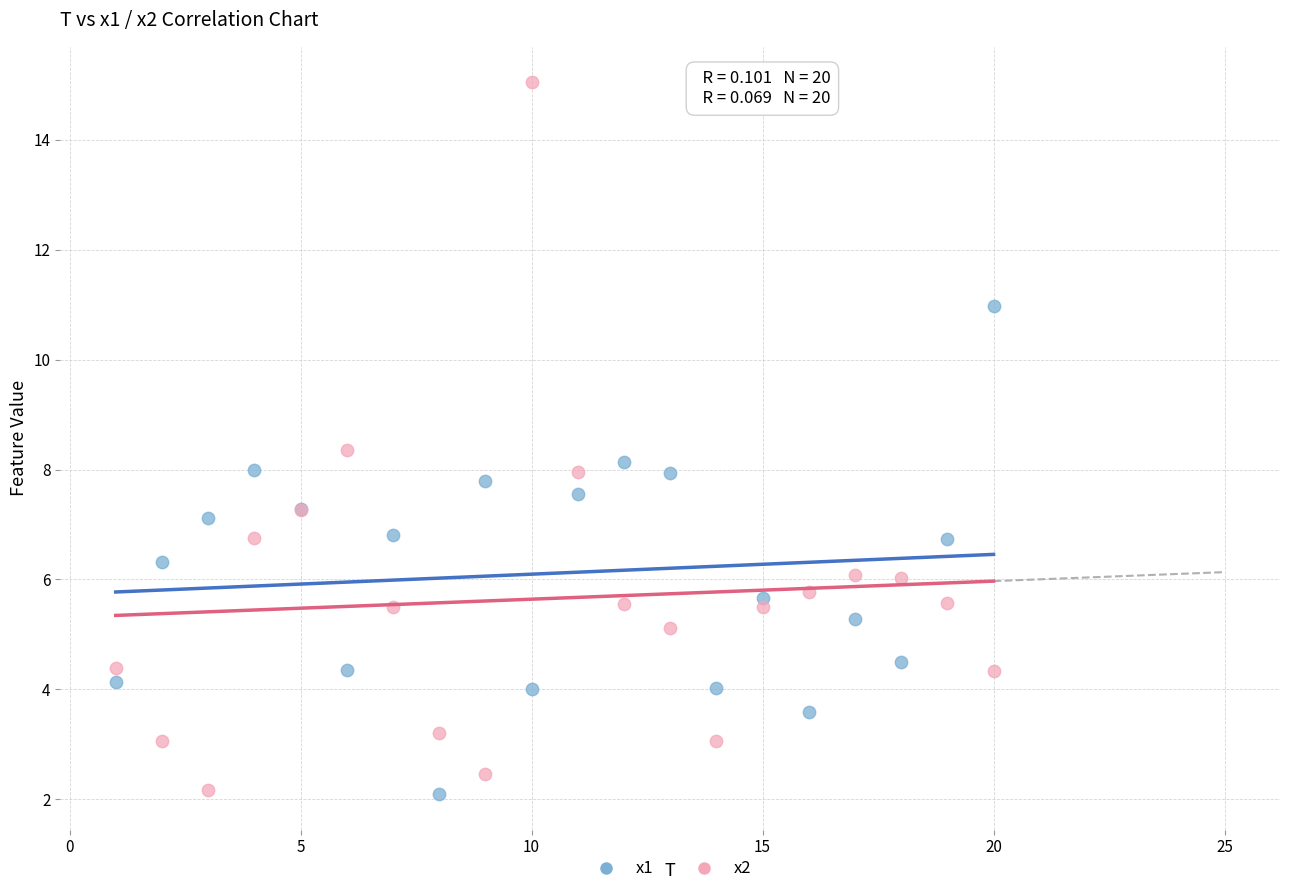

Which series has the largest Y range (max minus min)?

x2